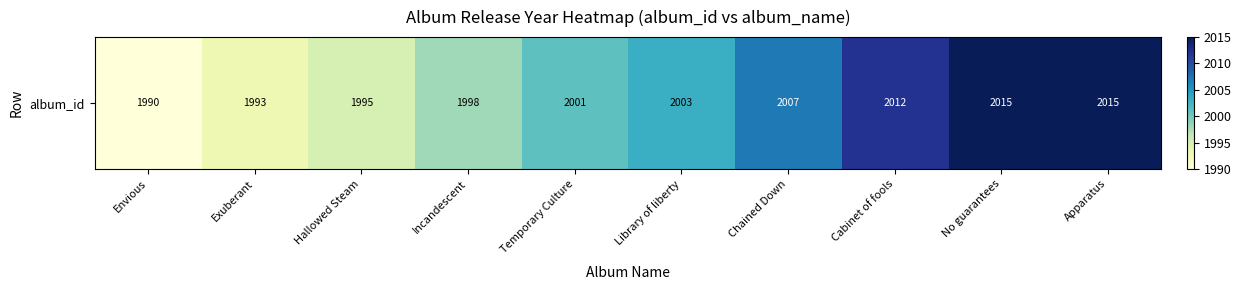

How many data points are less than 2003?

5